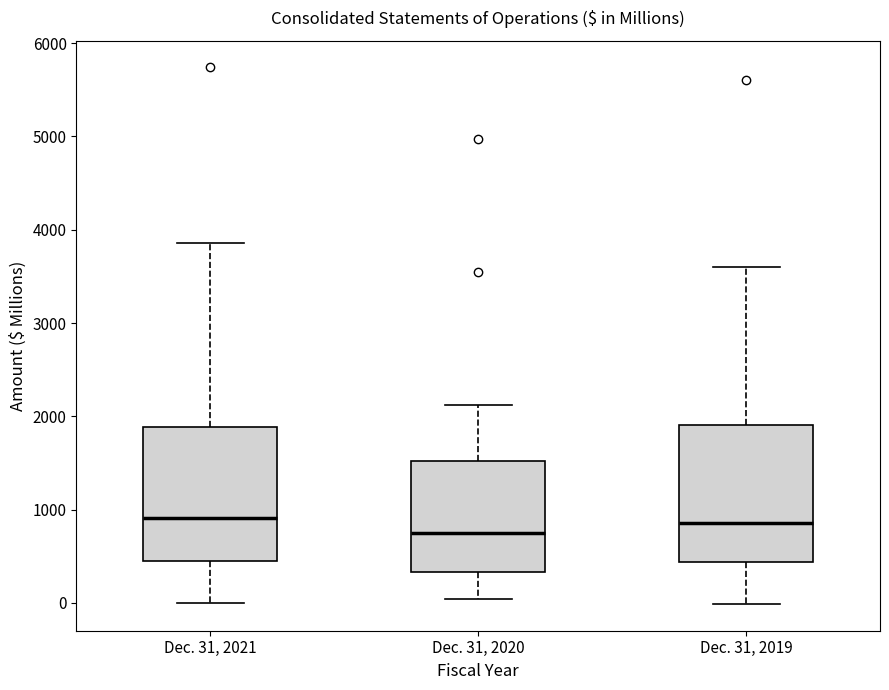

Where does the lower whisker of the box for Dec. 31, 2019 end on the y-axis? The values are not printed on the chart, so give them approximately, as read against the axis.

0